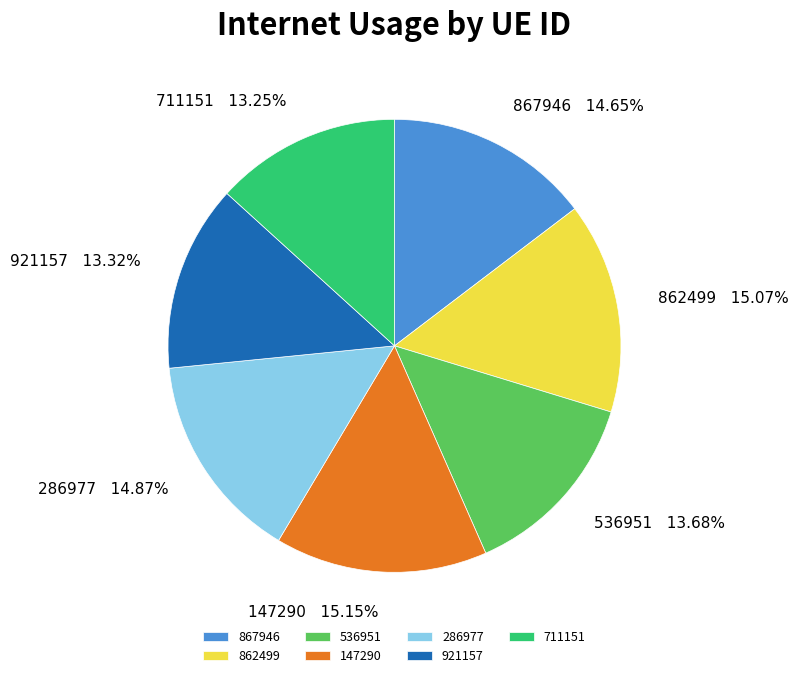

How many slices are in this pie chart?

7